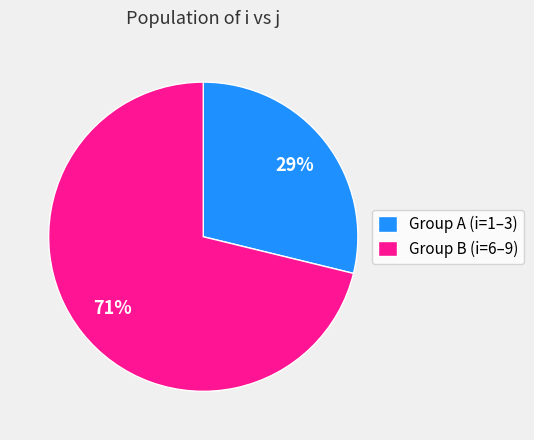

The Group A (i=1–3) slice represents 23% of the pie. True or false?

False